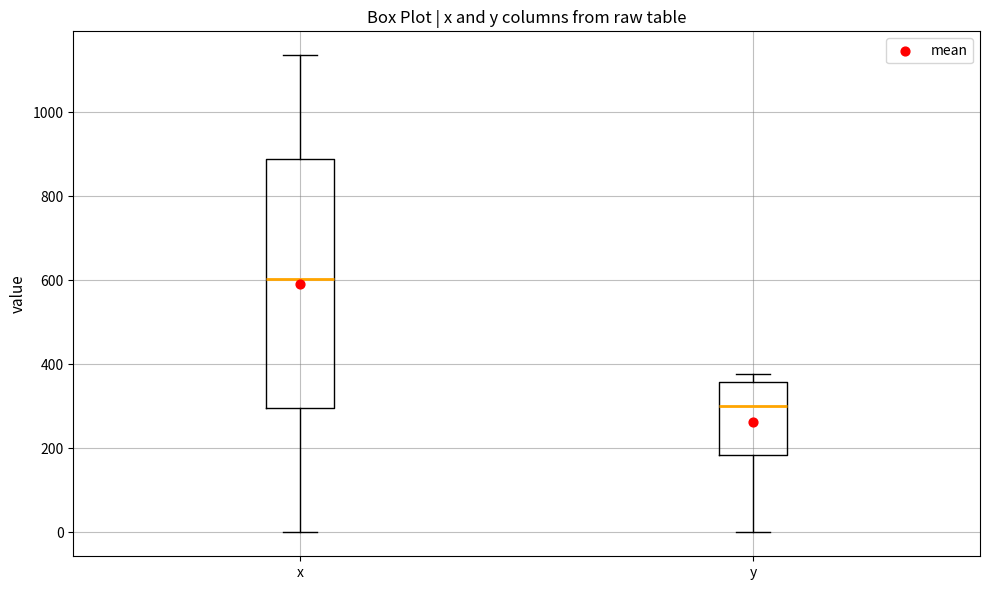

Reading left to right, transcribe this box plot: for each box, give where its median line is, the range the box spans, and where its two whiskers end, as read against the y-axis. The values are not printed on the chart, so give them approximately, as read against the axis.

x: median 600, box 300 to 880, whiskers 0 to 1140
y: median 300, box 180 to 360, whiskers 0 to 380